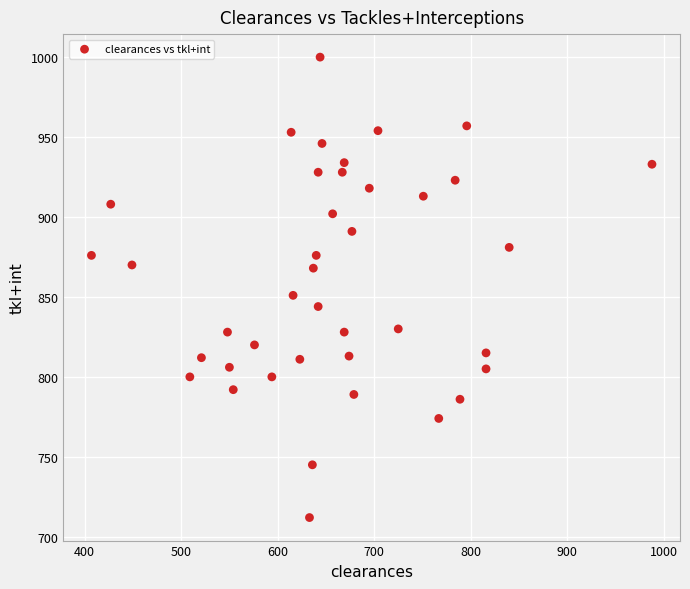

What Y value in the scatter plot is closest to 856?

851